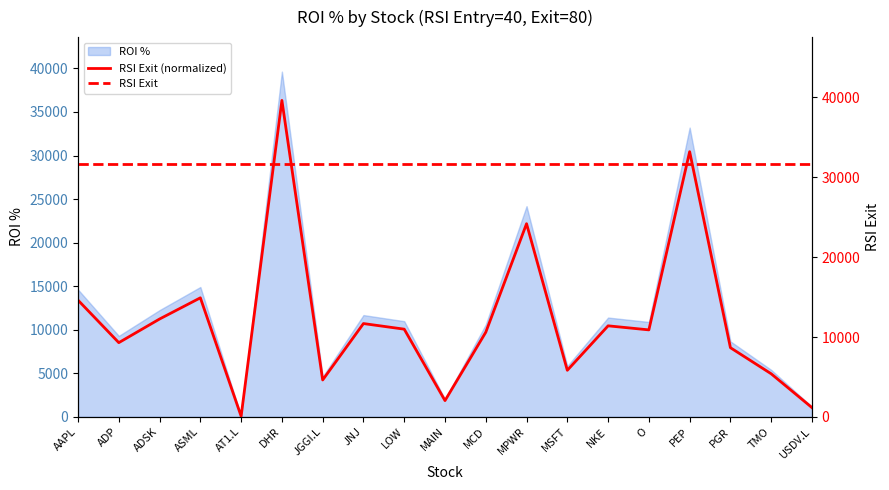

Is it true that ROI % equals 24187.5 at MPWR?

True